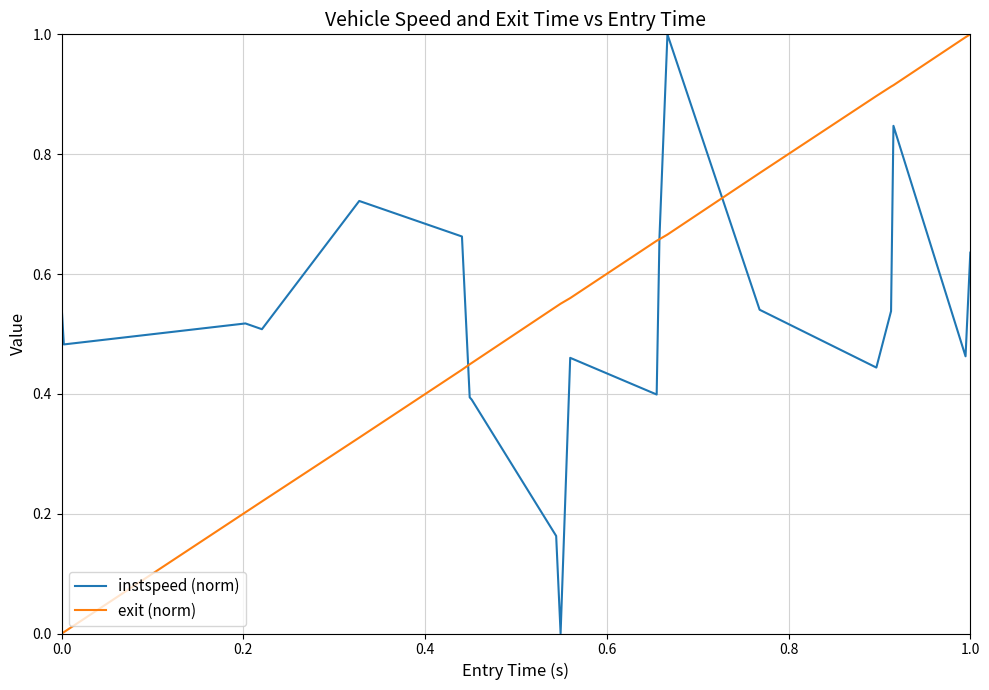

What is the maximum value shown in the chart?

1.0